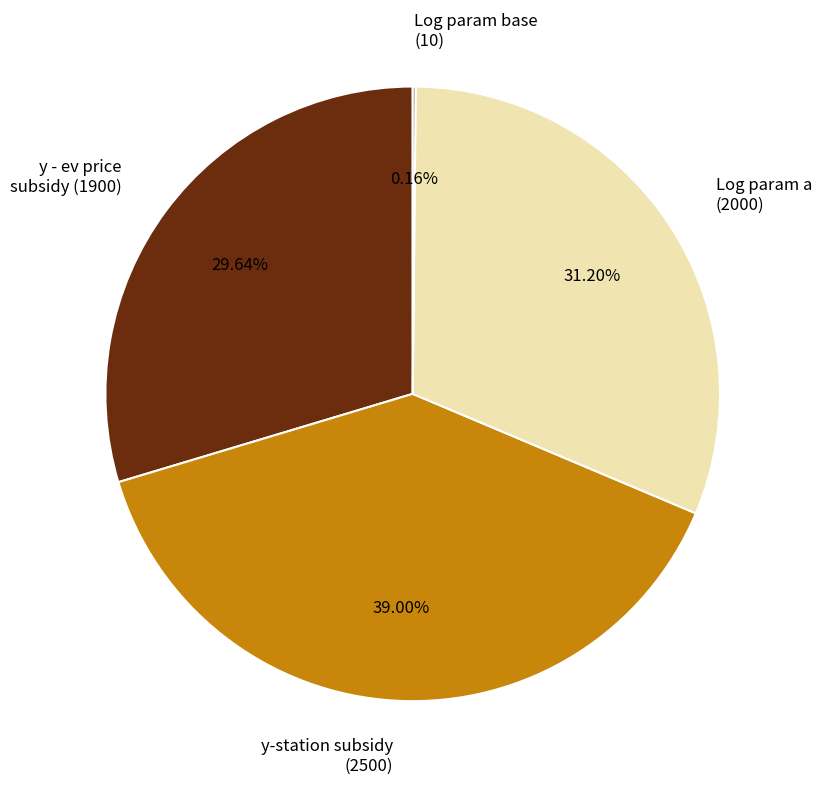

Is the sum of y - ev price subsidy (1900) and Log param a (2000) greater than half?

Yes